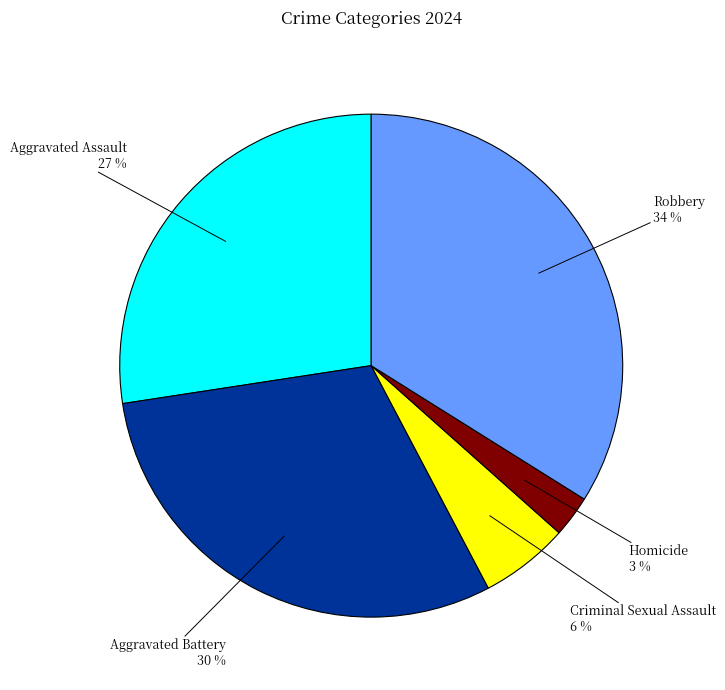

Which has a higher value, Homicide or Aggravated Assault?

Aggravated Assault